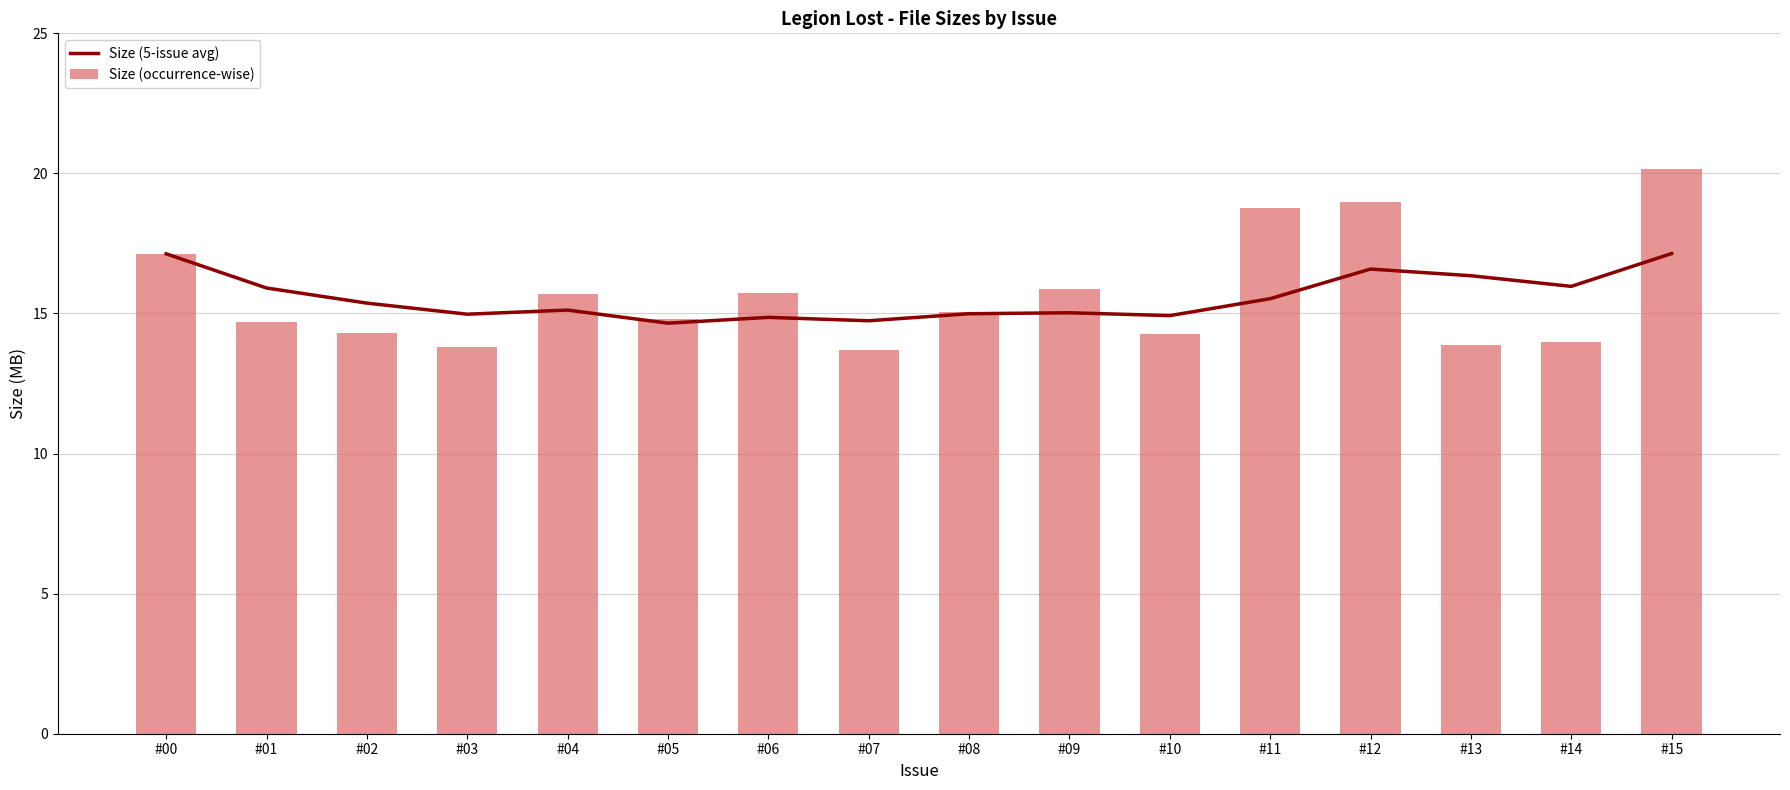

What is the total value across all series at #11?

34.3